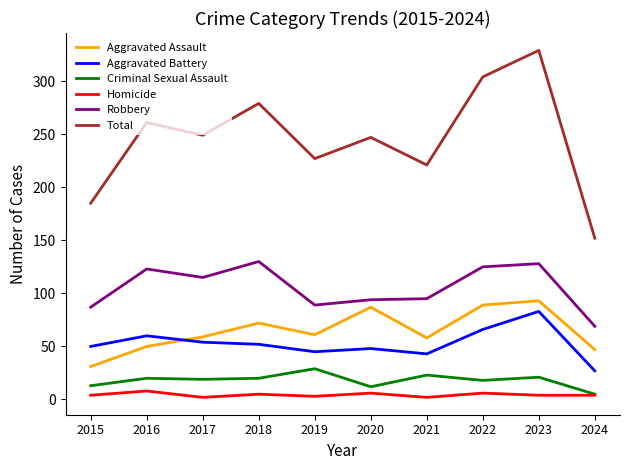

What is the difference between the maximum and minimum values in the Homicide series?

6